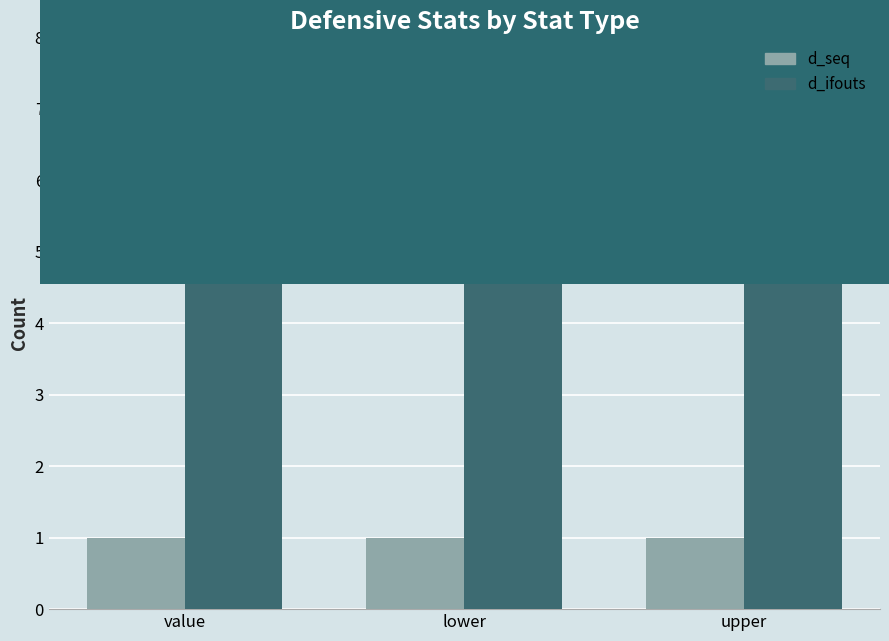

What is the label of the 2nd bar from the left?

lower